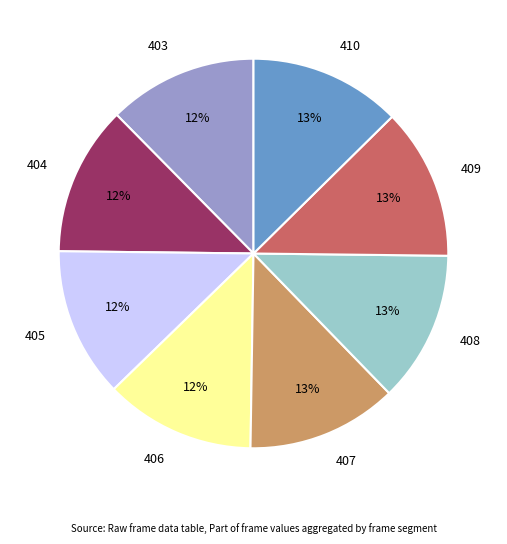

How many segments does this pie chart have?

8